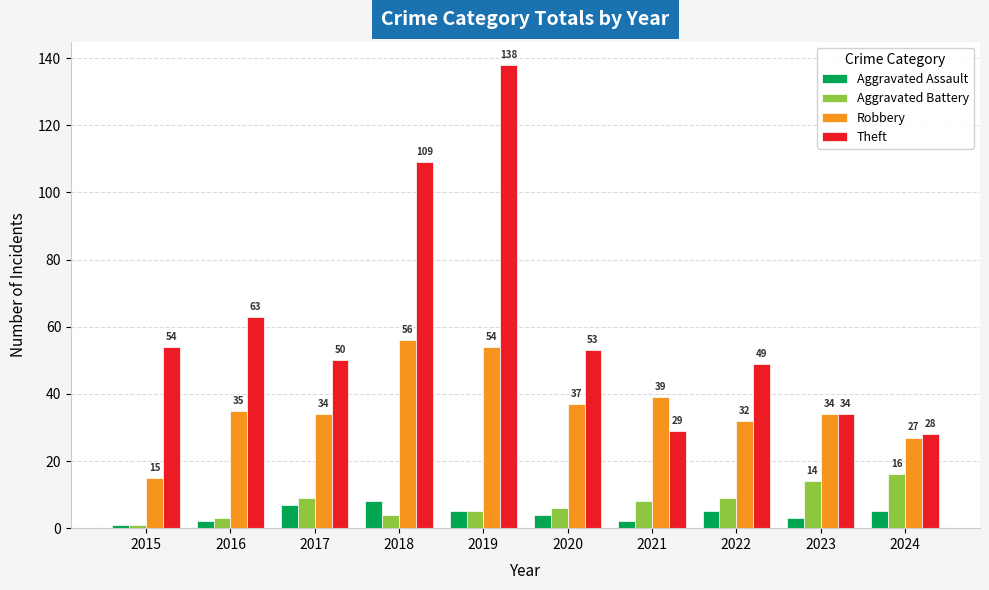

True or false: Aggravated Battery has a value of 4 at 2018.

True